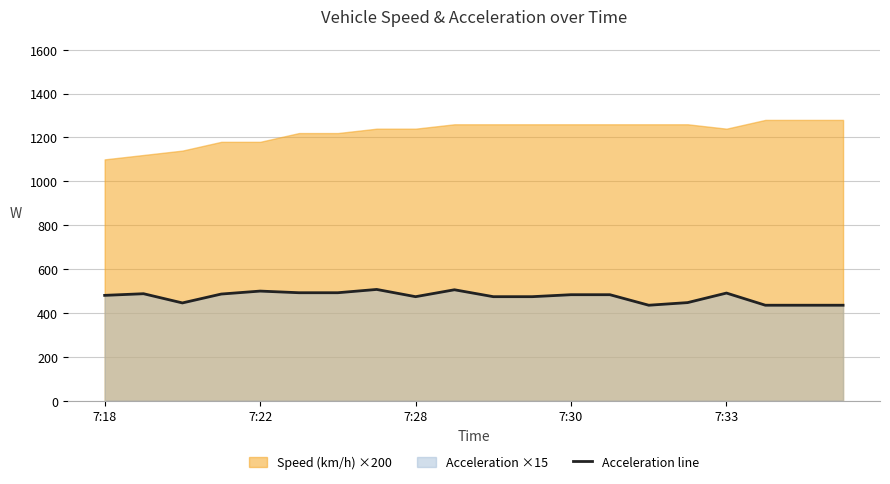

How many lines are shown in the chart?

1